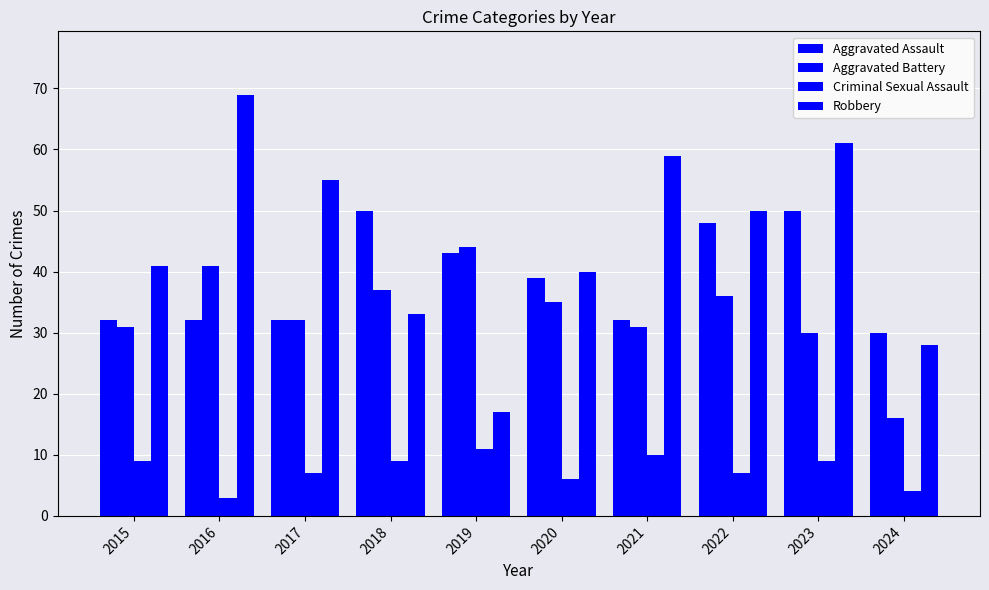

How many series are shown in this chart?

4